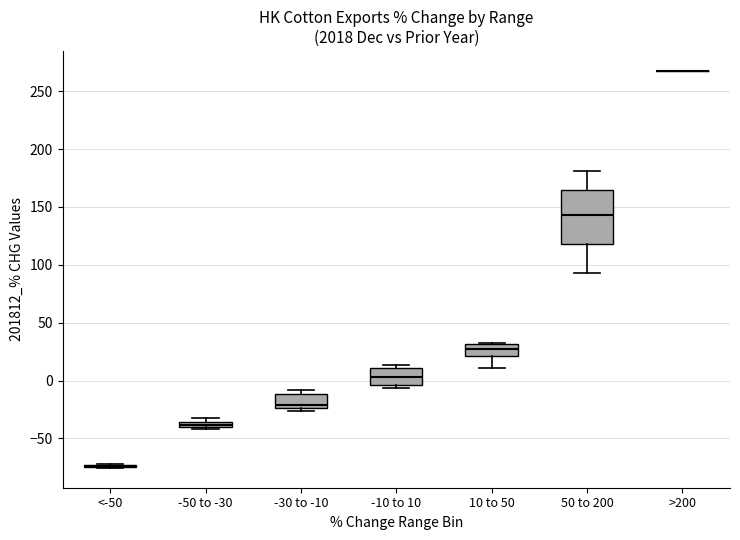

Where is the lower edge of the box for -30 to -10 on the y-axis? The values are not printed on the chart, so give them approximately, as read against the axis.

-25